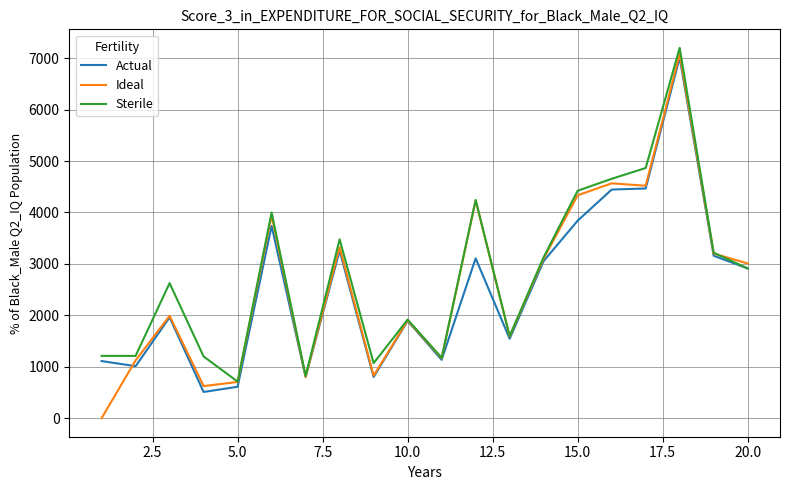

What is the lowest value of the Sterile series?

712